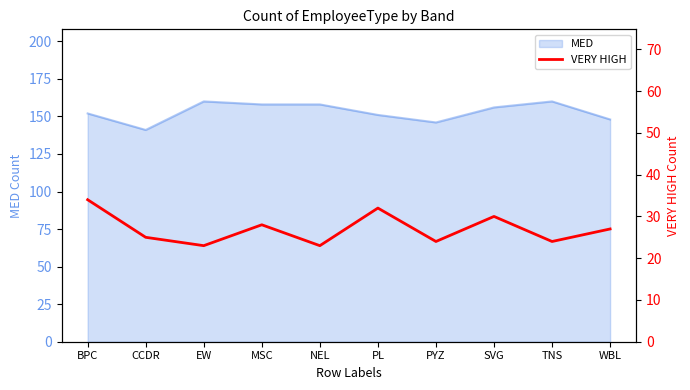

True or false: MED has a value of 146 at PYZ.

True